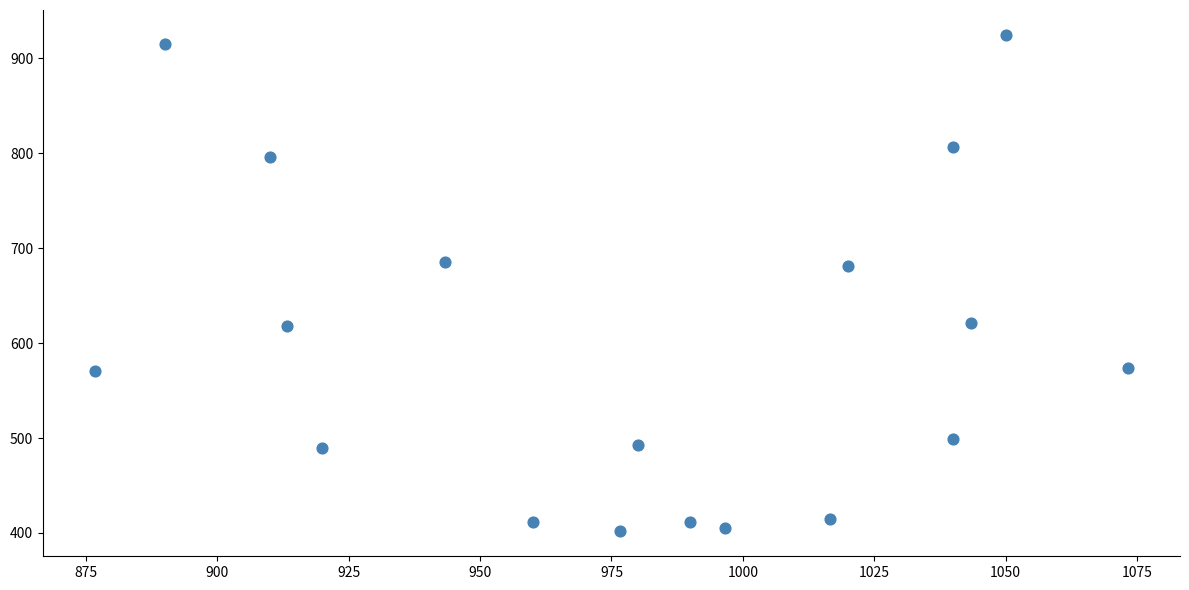

What is the range of X values (max minus min)?

196.7